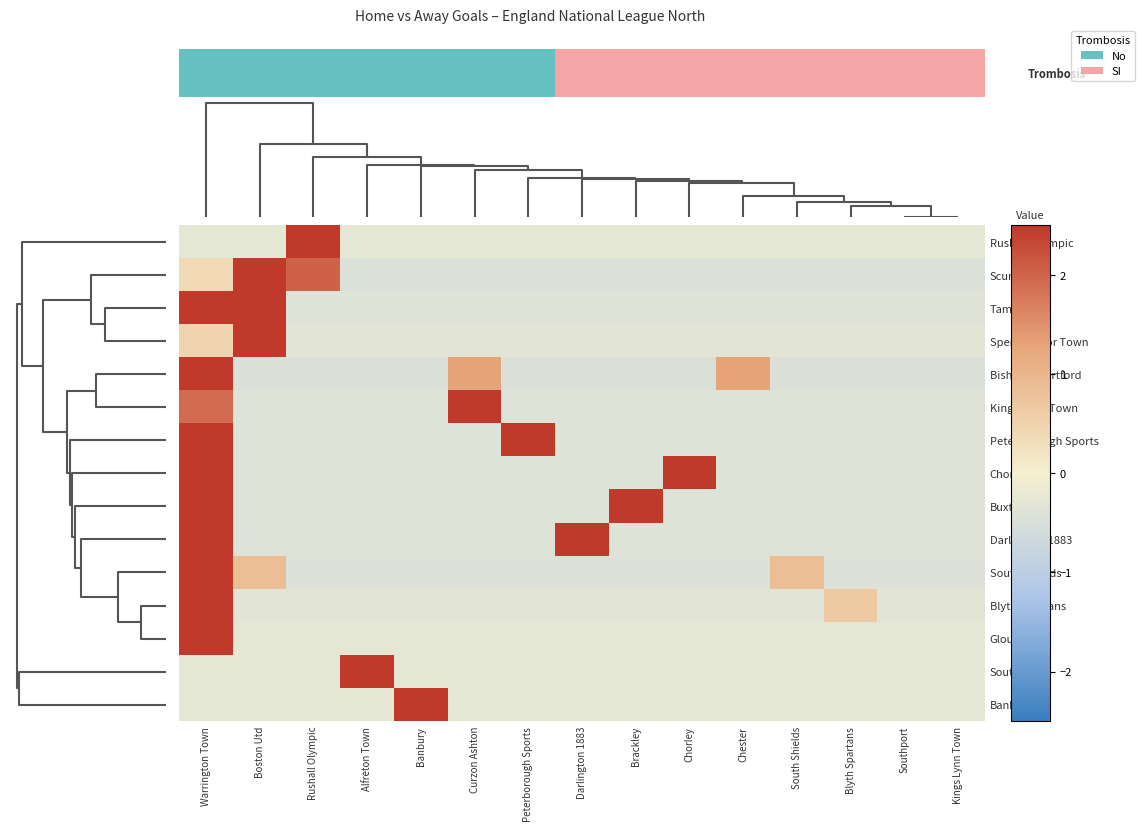

Is it true that row_8 equals -0.6 at 6?

False